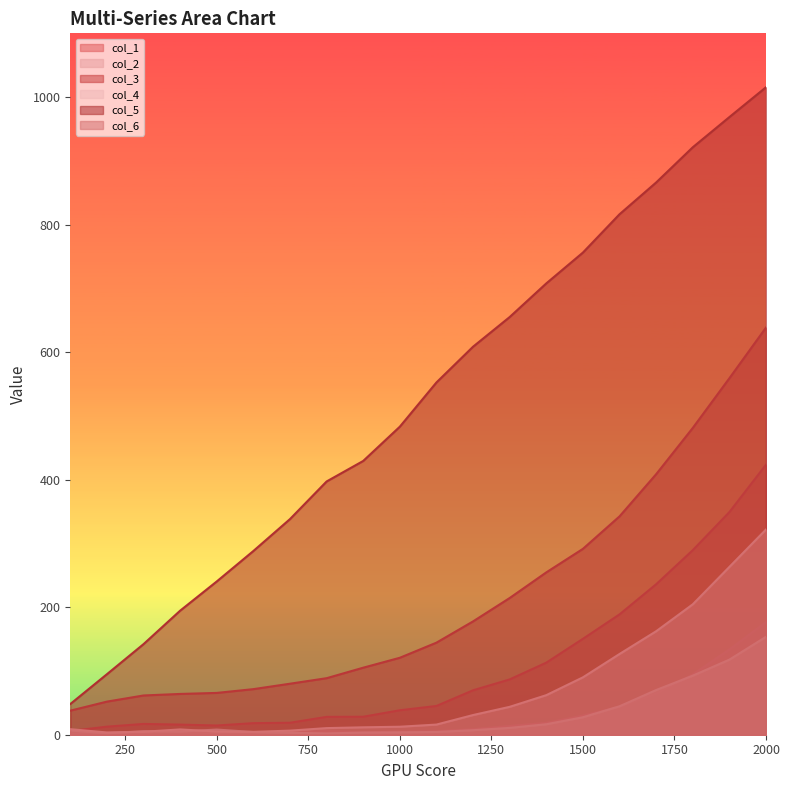

True or false: col_4 has more than 2 points higher than both neighbors.

False